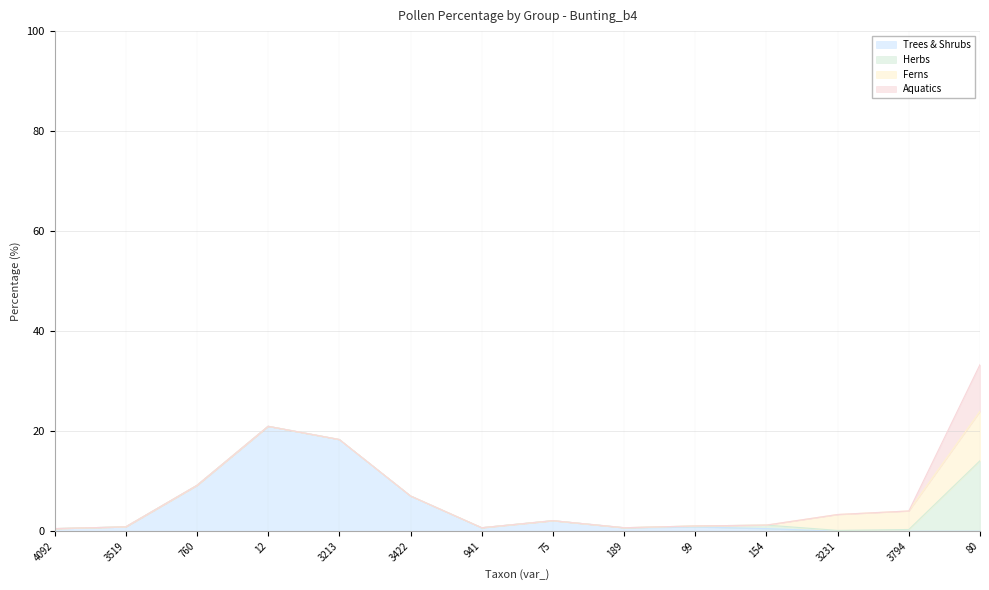

True or false: Trees & Shrubs has more than 0 interior local peaks.

True